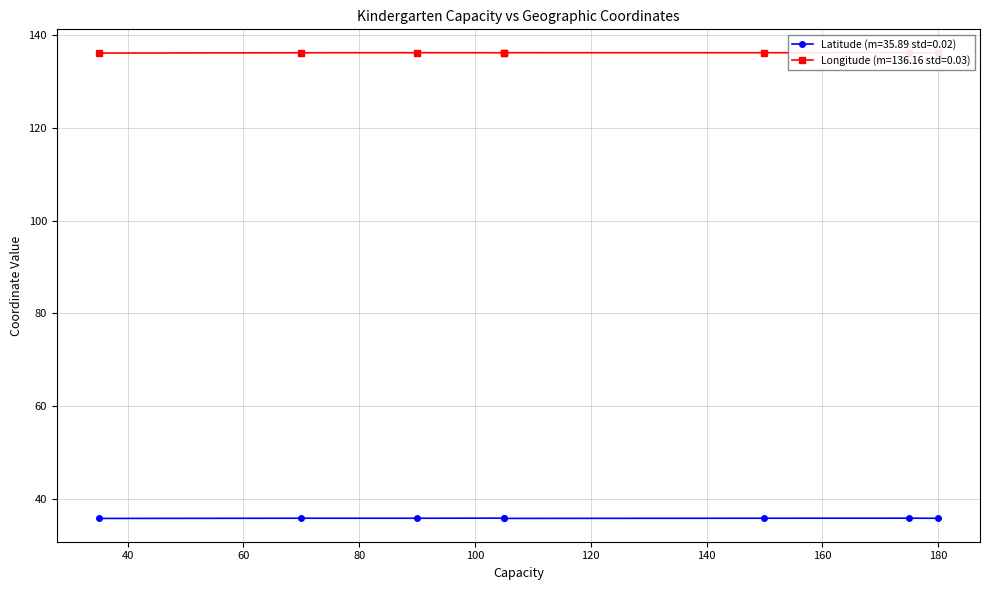

Is it true that Longitude equals 216.2 at 150?

False